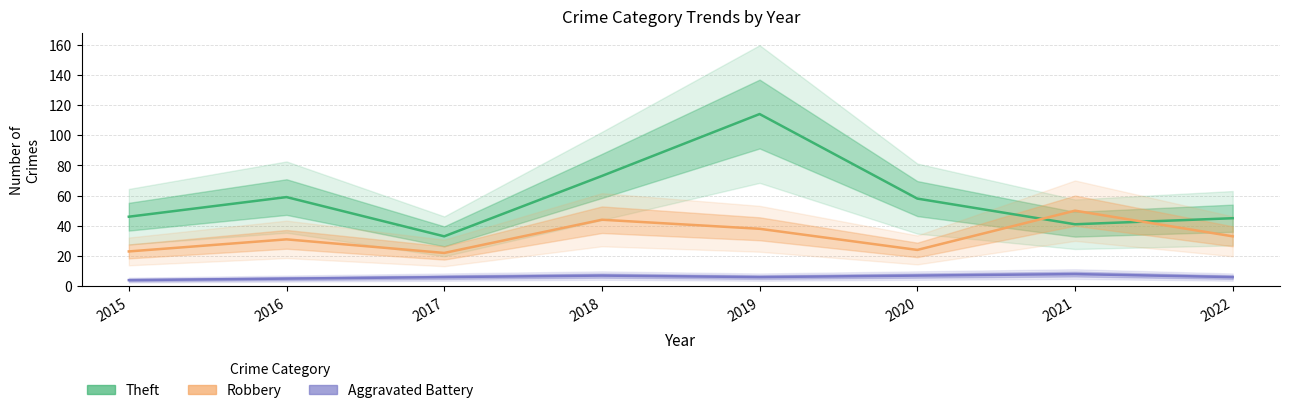

Between 2015 and 2020, which series saw the biggest shift?

Theft